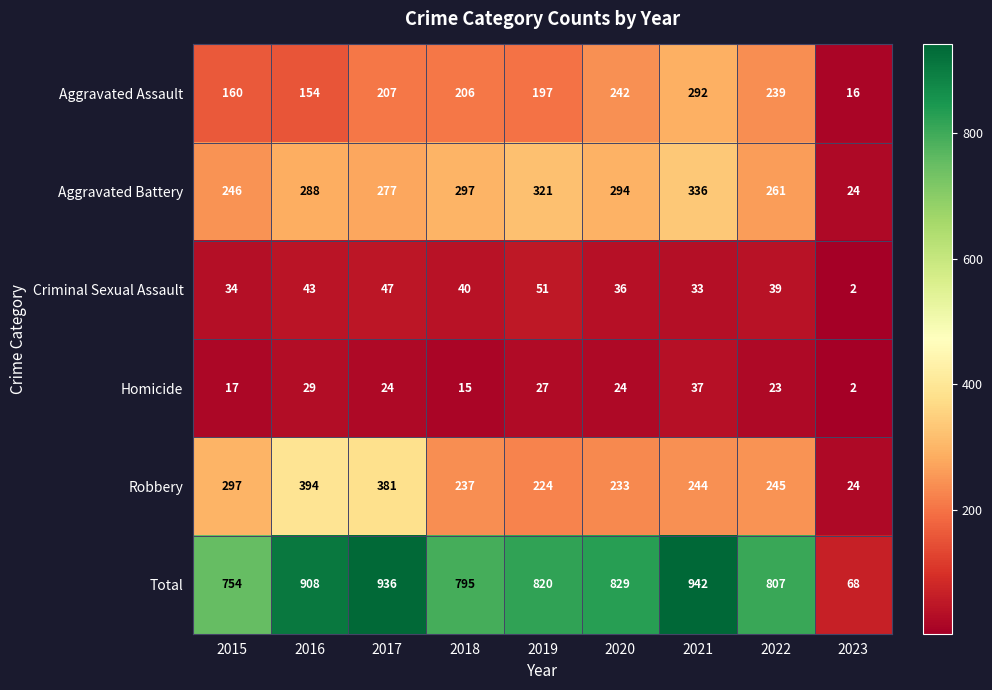

What is the difference between the maximum and minimum values in the Aggravated Battery series?

312